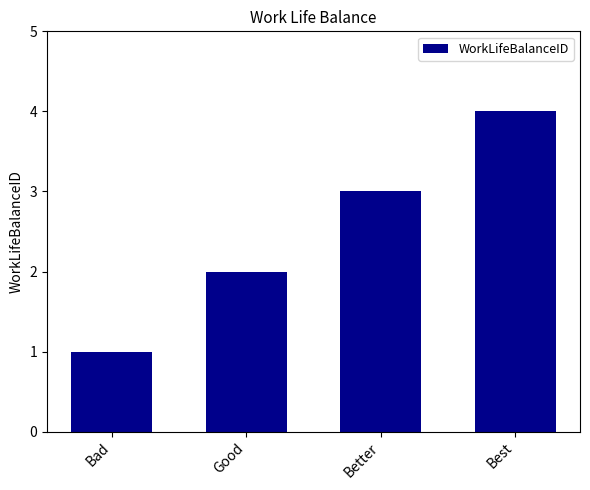

Where is the data nearest to the value 2?

Good